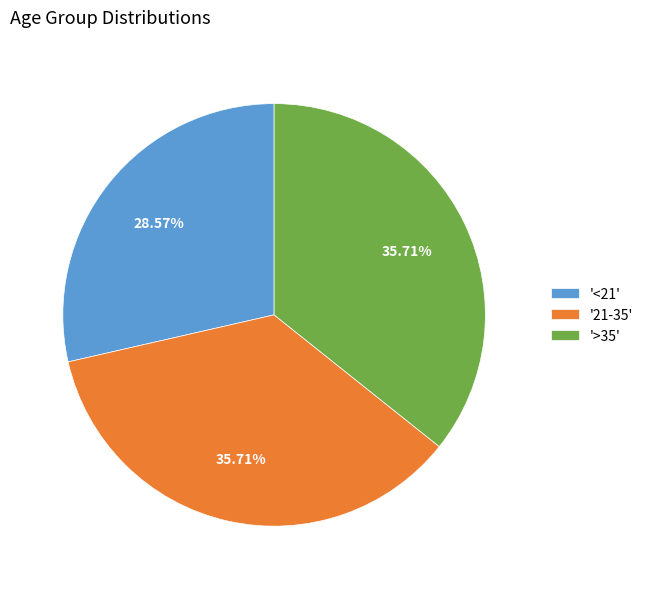

Do '<21' and '21-35' together represent more than half of the pie?

Yes